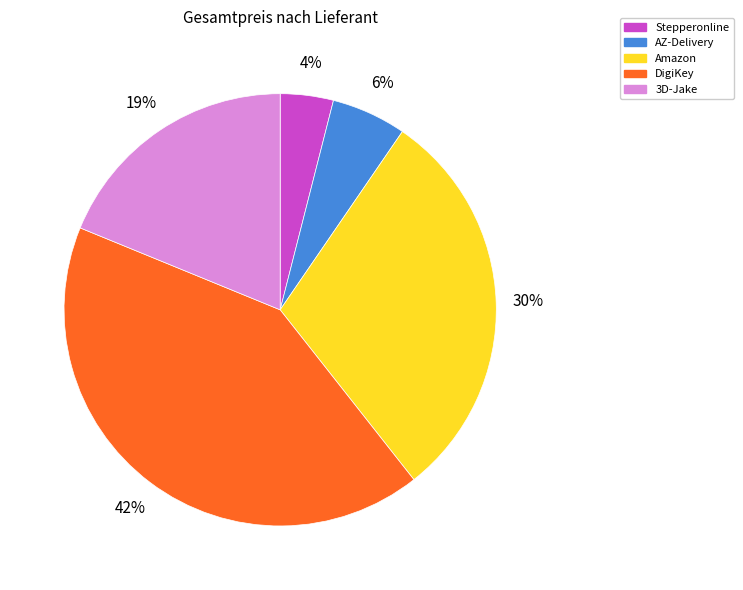

Rank the categories by value from highest to lowest.

DigiKey, Amazon, 3D-Jake, AZ-Delivery, Stepperonline